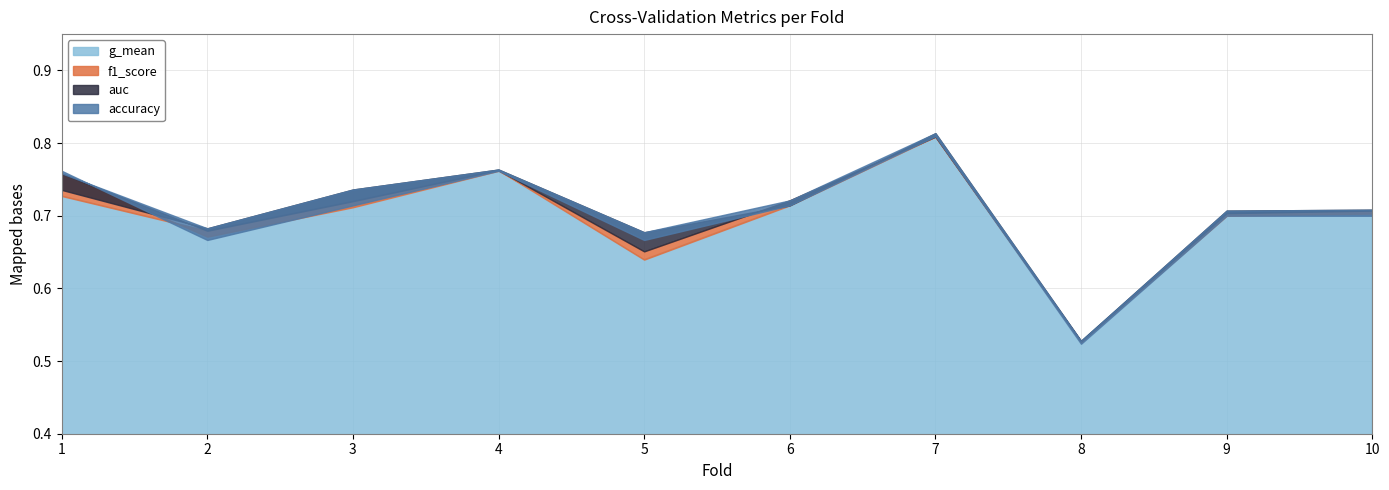

In accuracy, how many points are higher than both neighbors (excluding endpoints)?

2